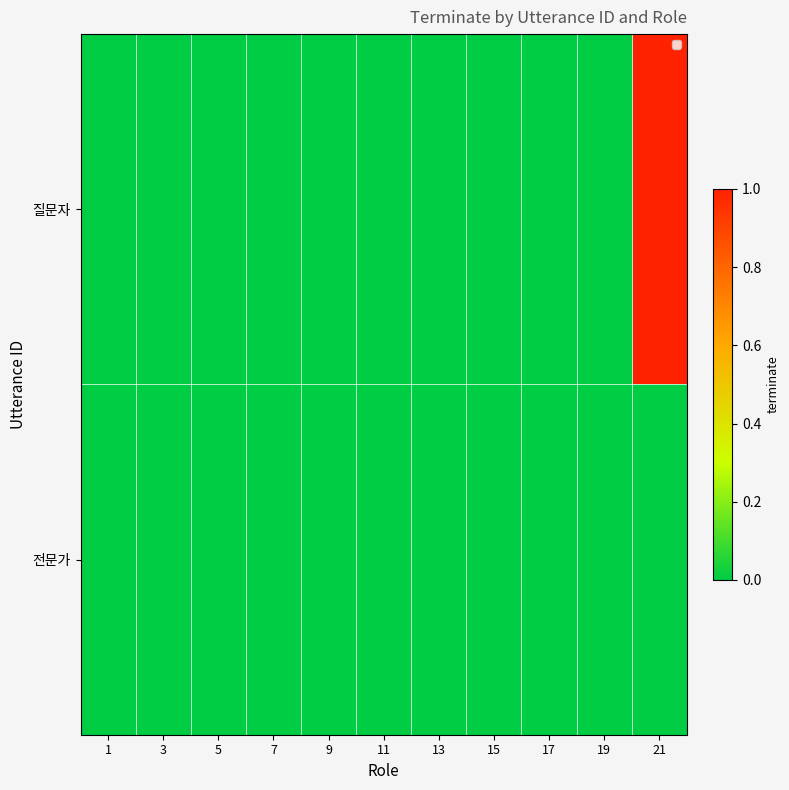

How many distinct data groups are displayed?

2